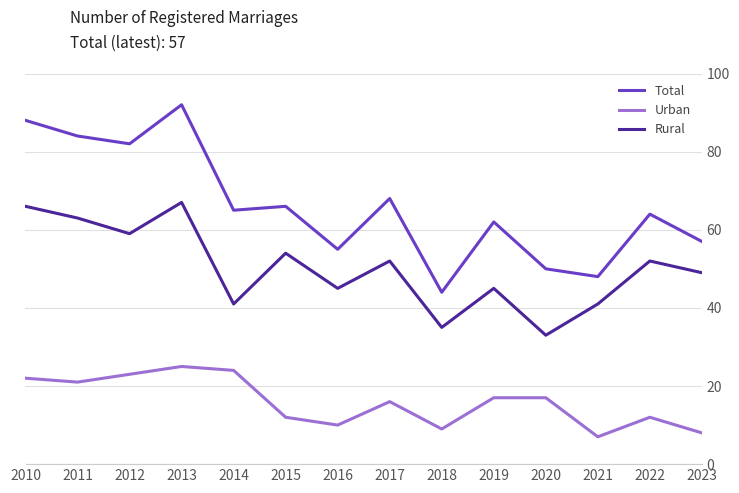

Which series has the largest range (max minus min)?

Total